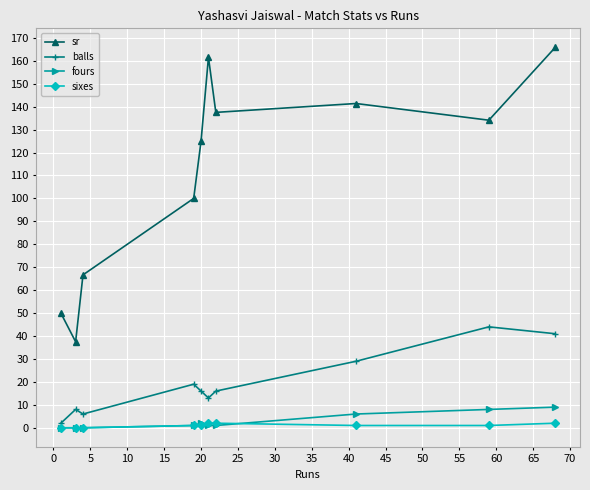

True or false: sr has more than 0 interior local peaks.

True